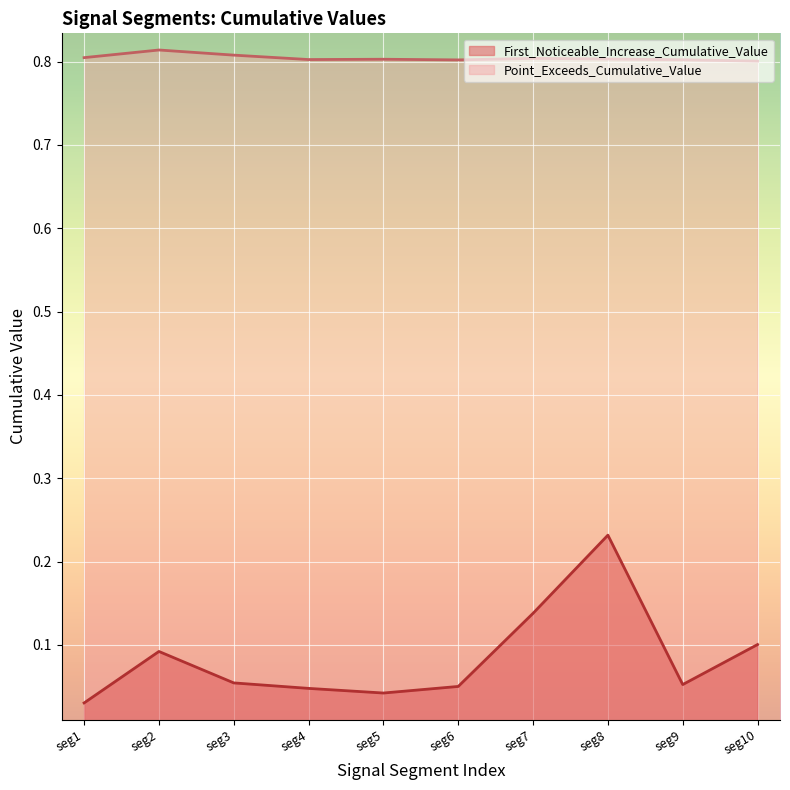

True or false: Point_Exceeds_Cumulative_Value has a value of 0.5 at seg6.

False